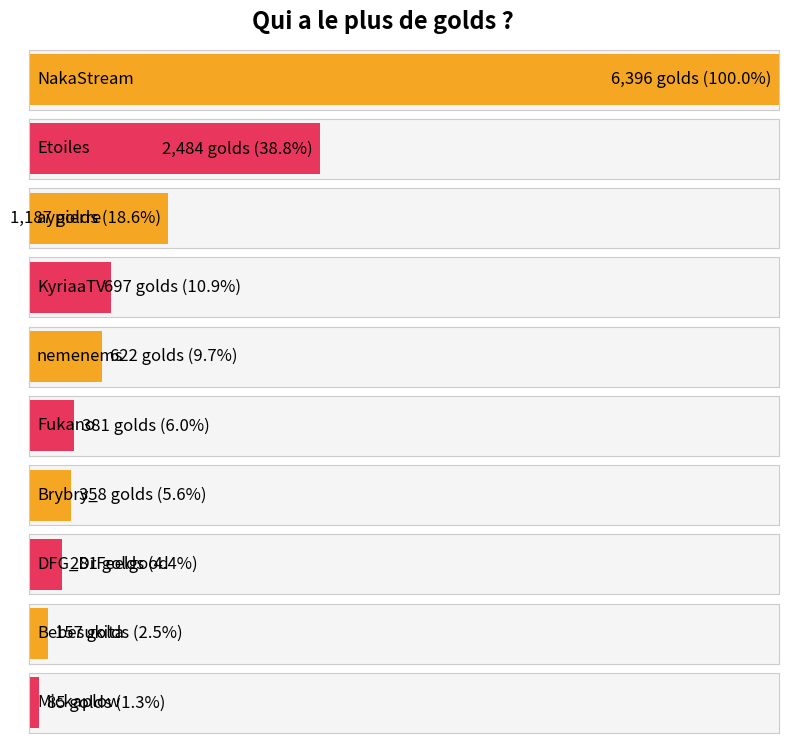

At which category does the chart reach its minimum across all series?

Mickaplow